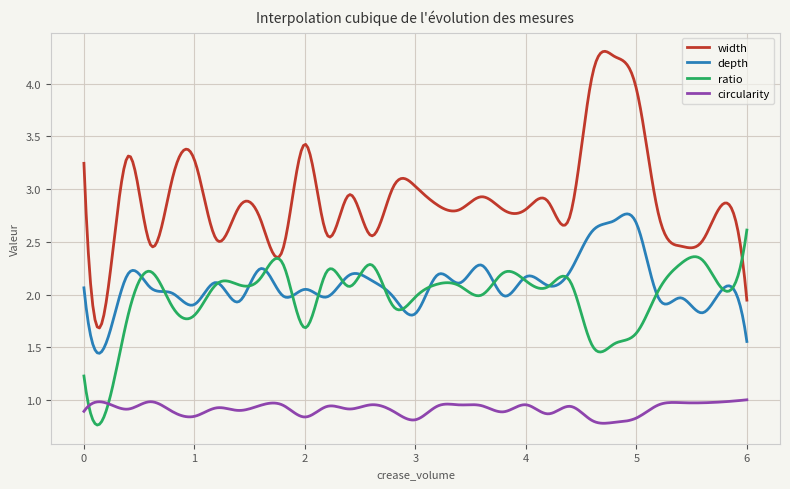

True or false: depth and width intersect in this chart.

False